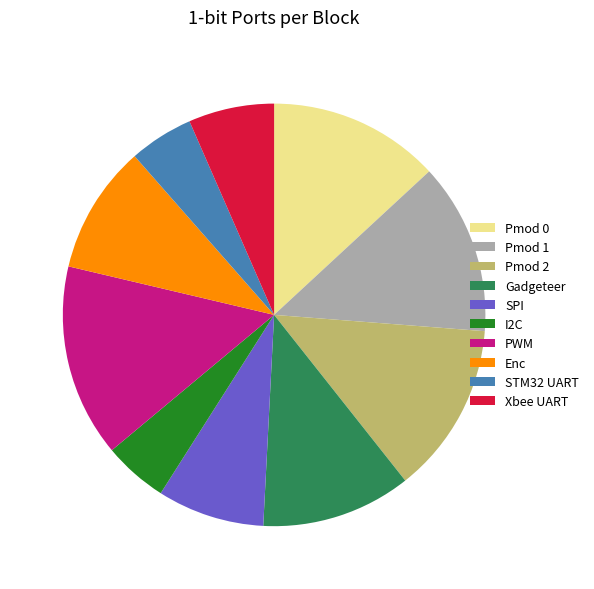

Is the sum of STM32 UART and Pmod 1 greater than half?

No